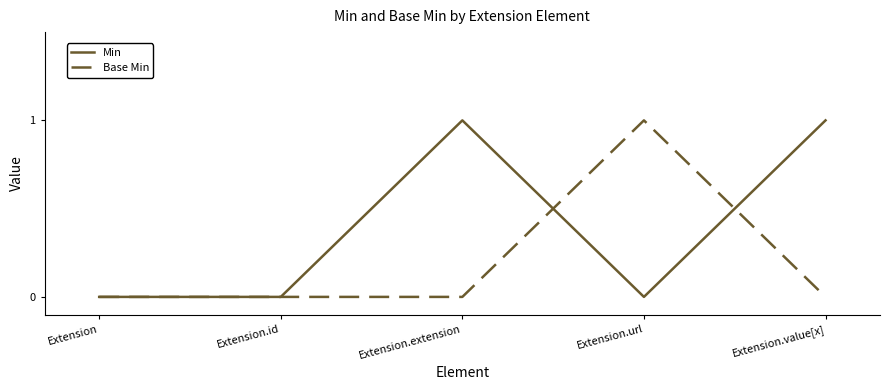

Which series has the largest total across all categories?

Min